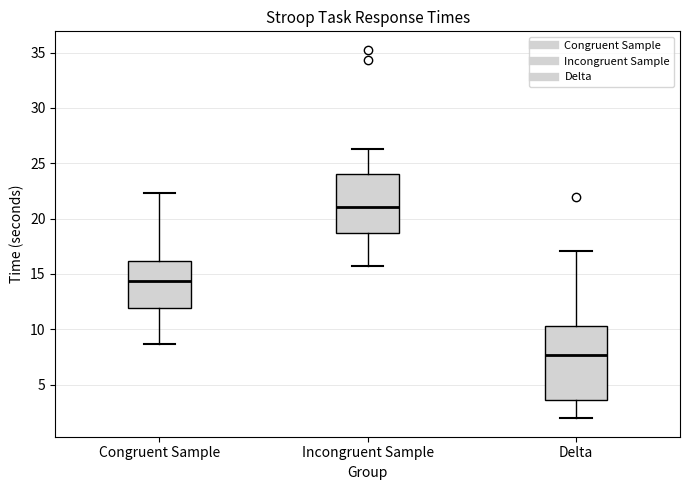

Which box's median line is the highest?

Incongruent Sample